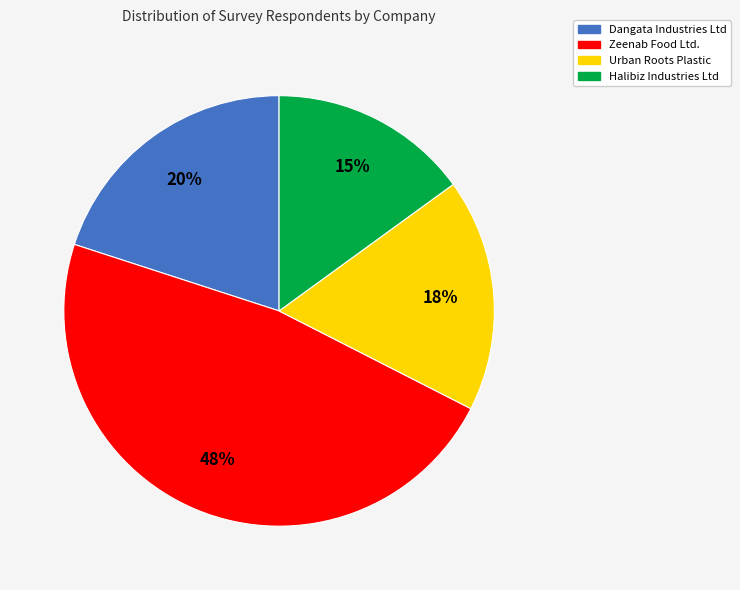

Does any single category account for the majority?

No